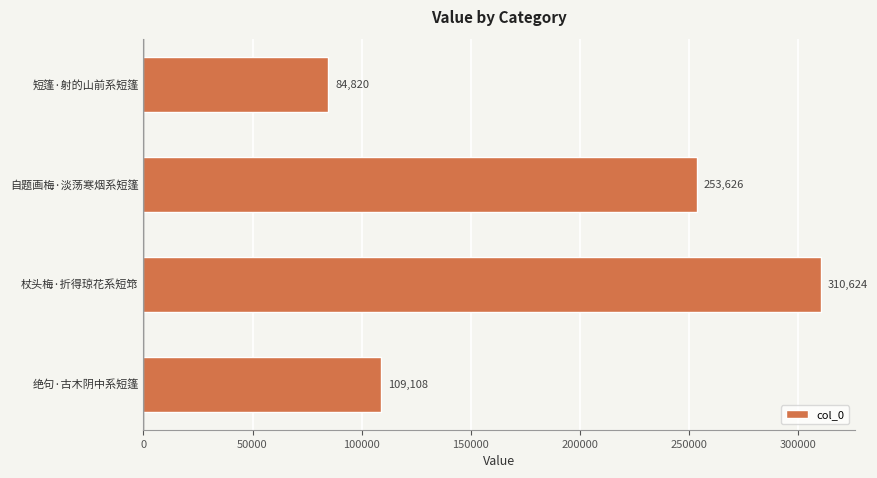

List the labels in order of value, largest first.

杖头梅·折得琼花系短筇, 自题画梅·淡荡寒烟系短篷, 绝句·古木阴中系短篷, 短篷·射的山前系短篷